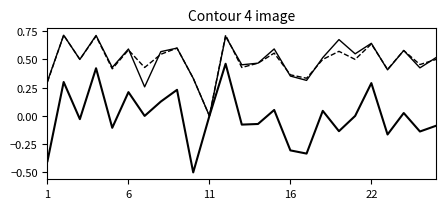

How many lines are shown in the chart?

3